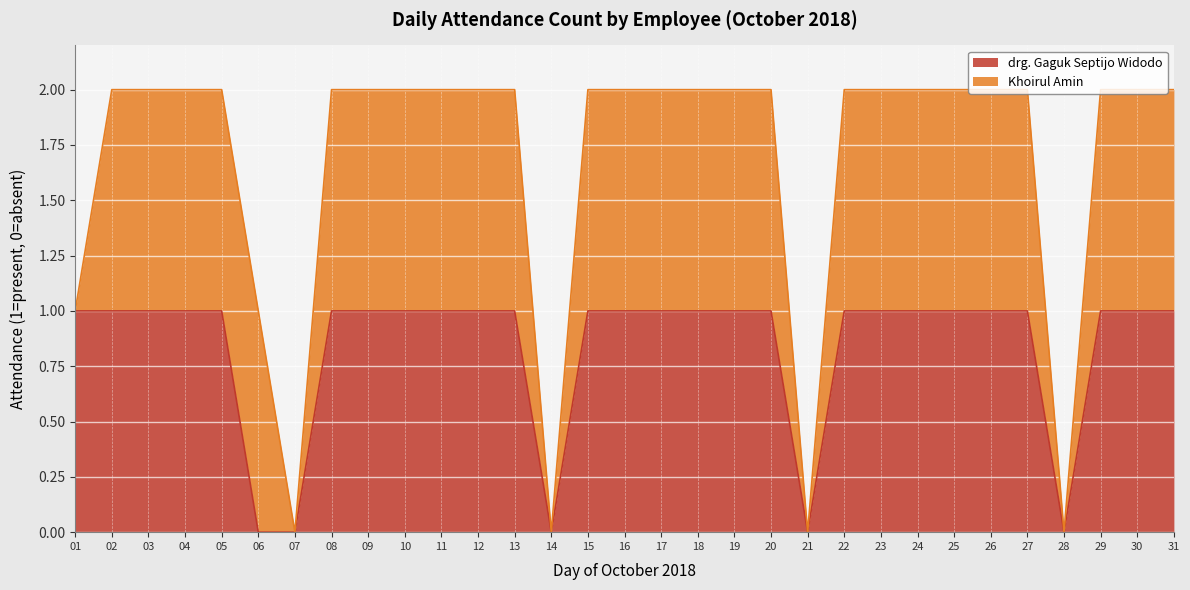

List the labels in order of value, largest first.

01, 02, 03, 04, 05, 08, 09, 10, 11, 12, 13, 15, 16, 17, 18, 19, 20, 22, 23, 24, 25, 26, 27, 29, 30, 31, 06, 07, 14, 21, 28